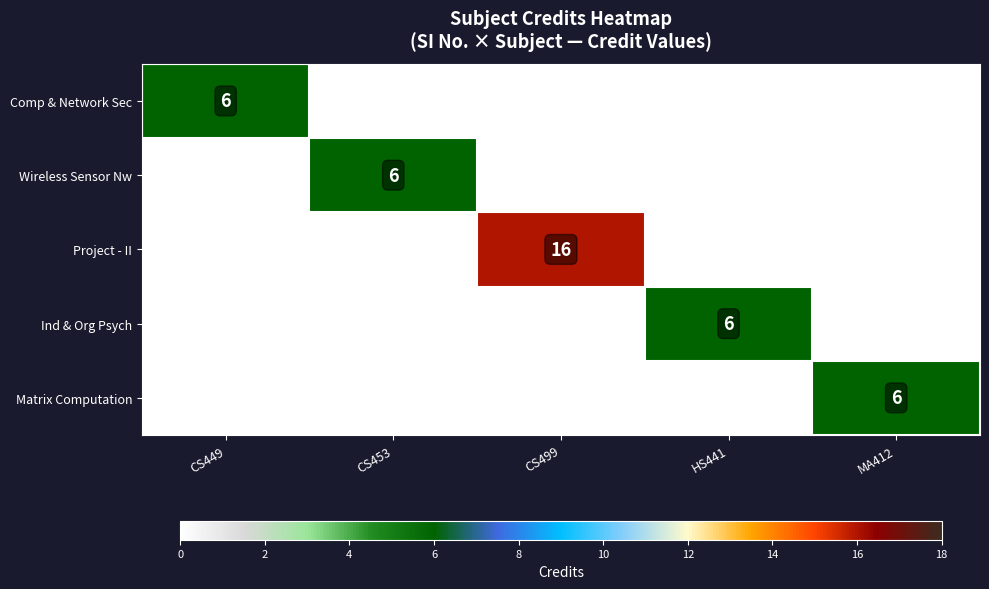

The Comp & Network Sec series shows 8 at CS449. True or false?

False